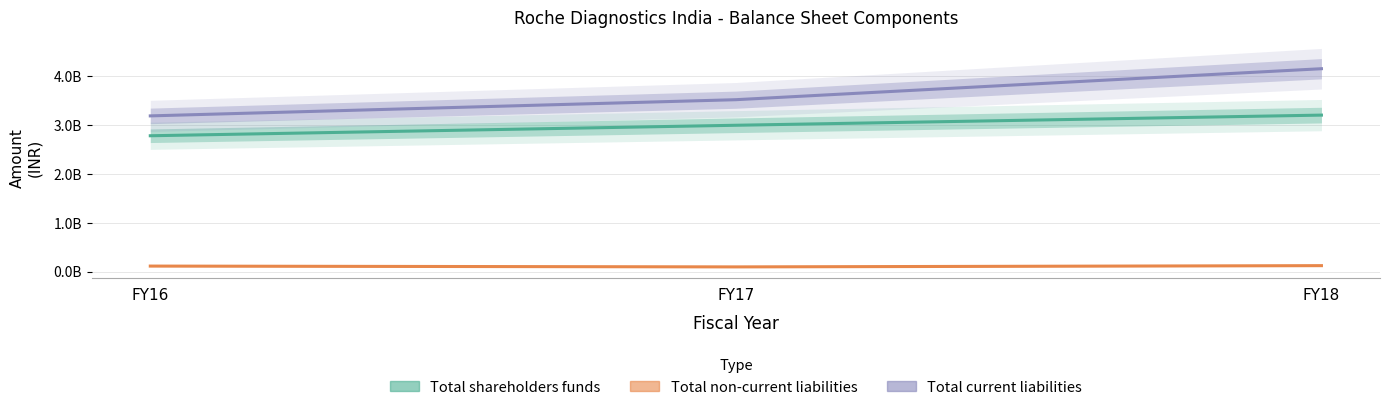

Rank the series by their average value, from highest to lowest.

Total current liabilities, Total shareholders funds, Total non-current liabilities